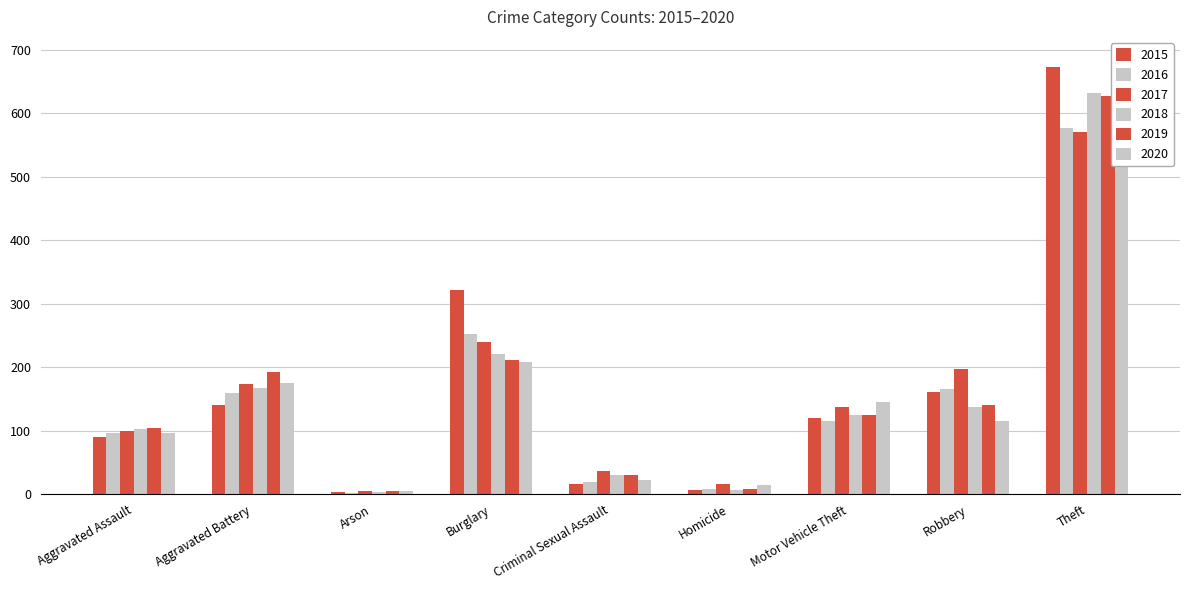

What position from the left is Arson?

3